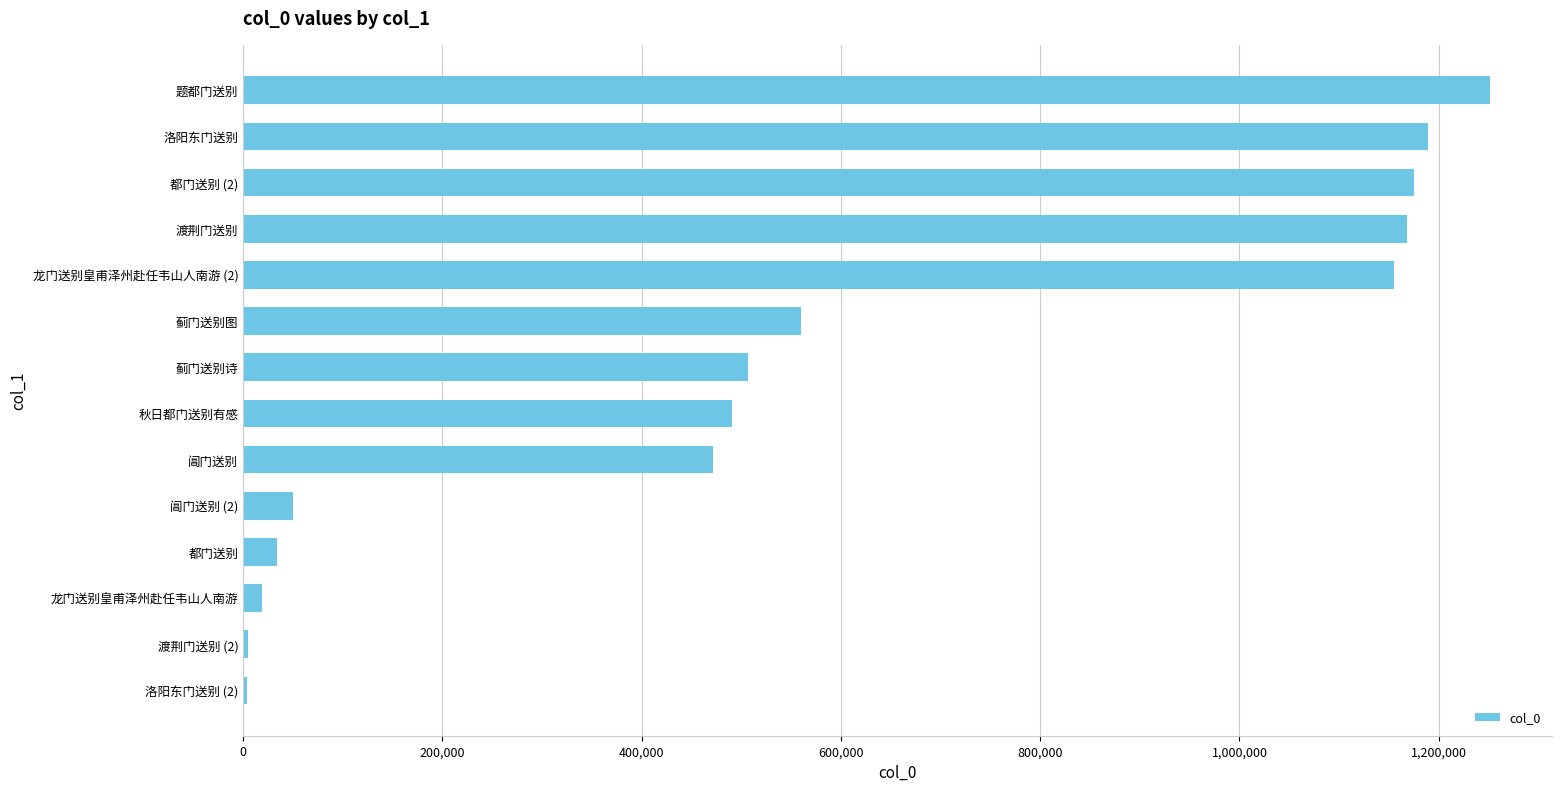

The value at 阊门送别 (2) is 49999. True or false?

True